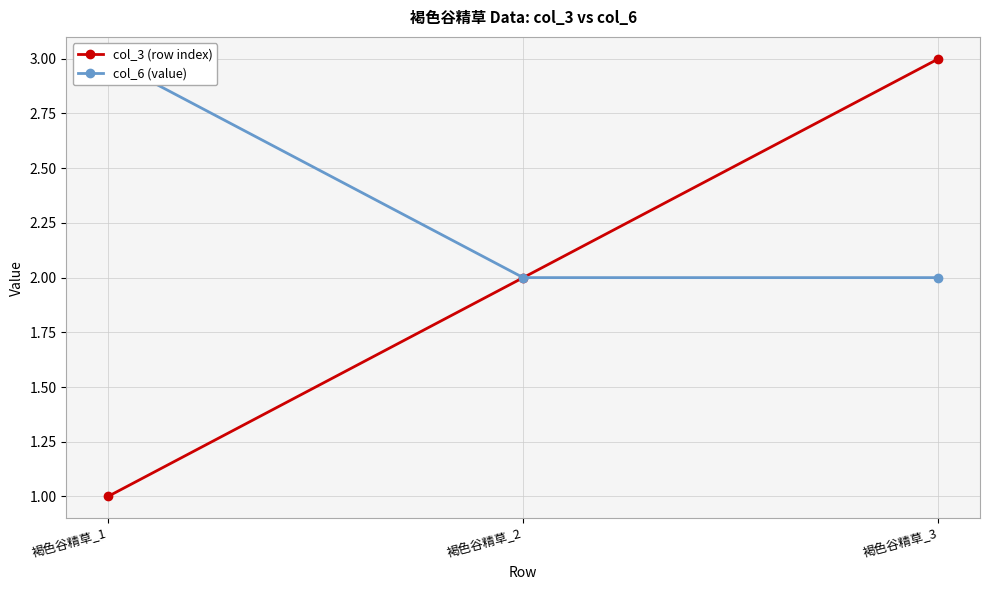

What is the lowest value of the col_3 (row index) series?

1